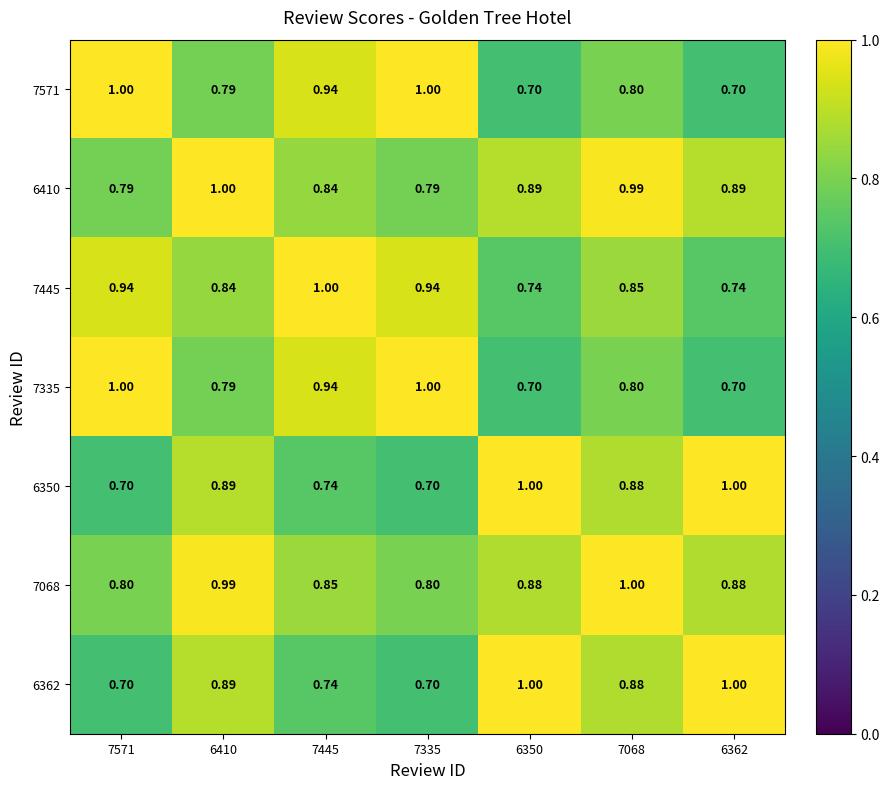

Is the value of 6362 at 6350 greater than the value of 7445 at 7335?

Yes